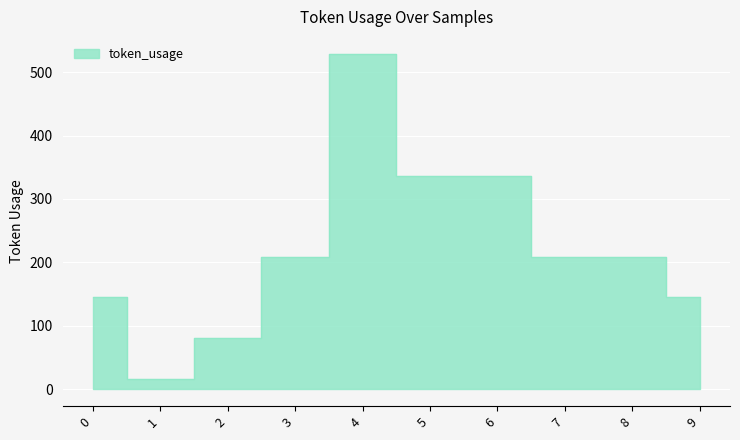

True or false: the data shows 337 at 6.

True